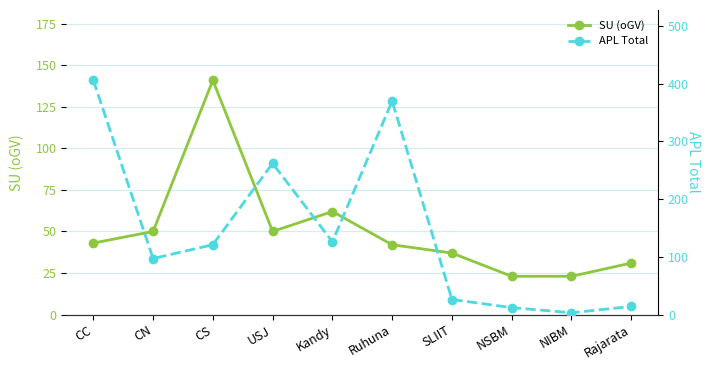

In SU (oGV), how many points are higher than both neighbors (excluding endpoints)?

2